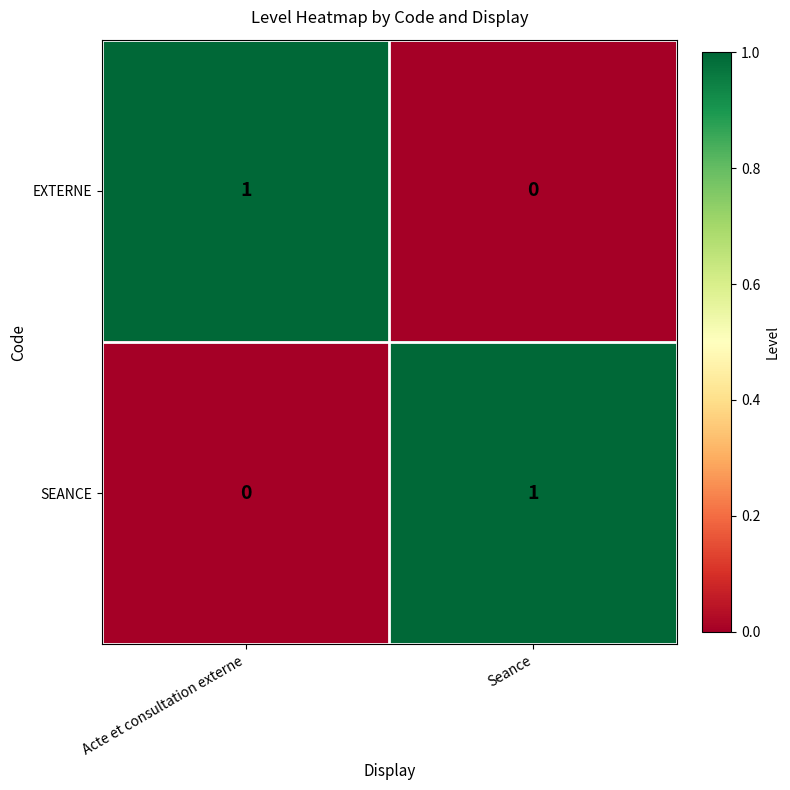

Rank the series at Seance from lowest to highest value.

EXTERNE, SEANCE